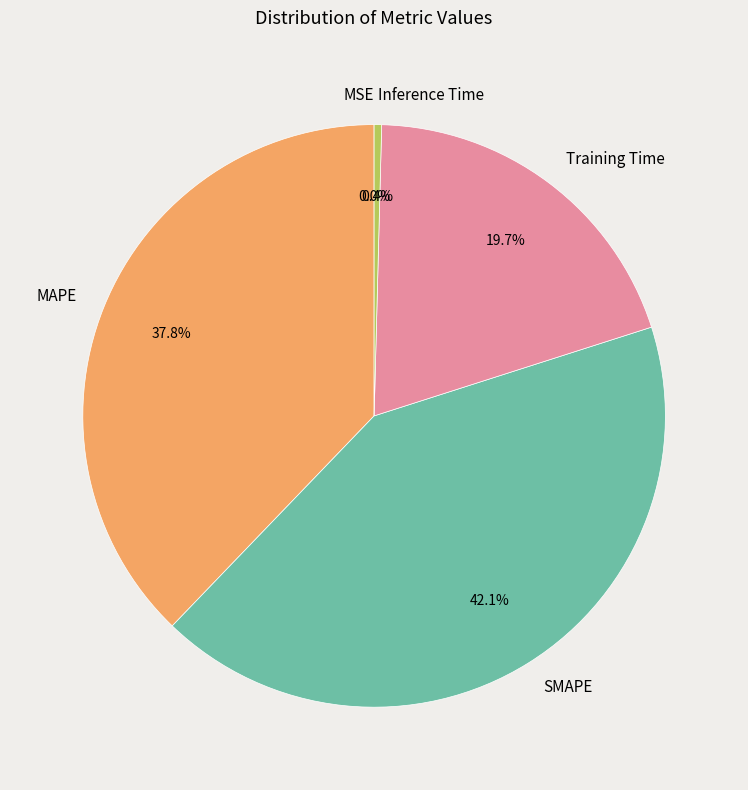

To the nearest percent, what percentage of the pie is Training Time?

20%